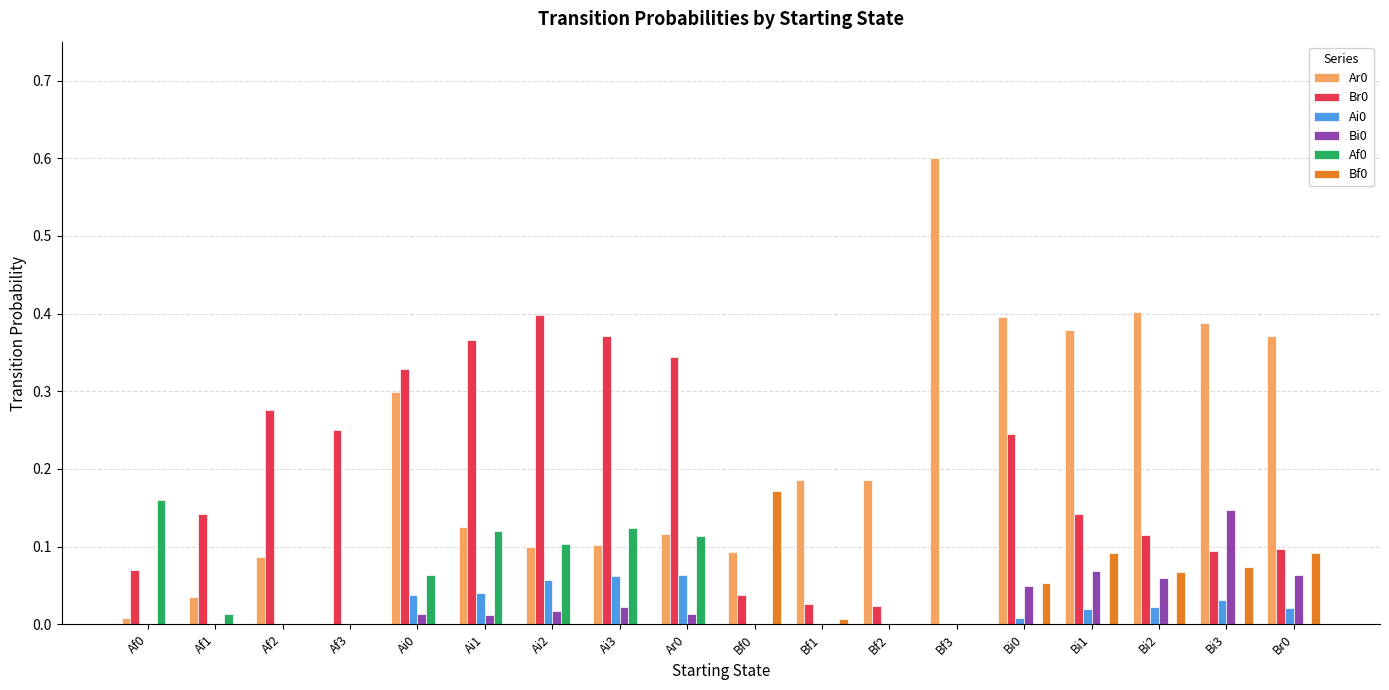

What is the total value across all series at Bi1?

0.7